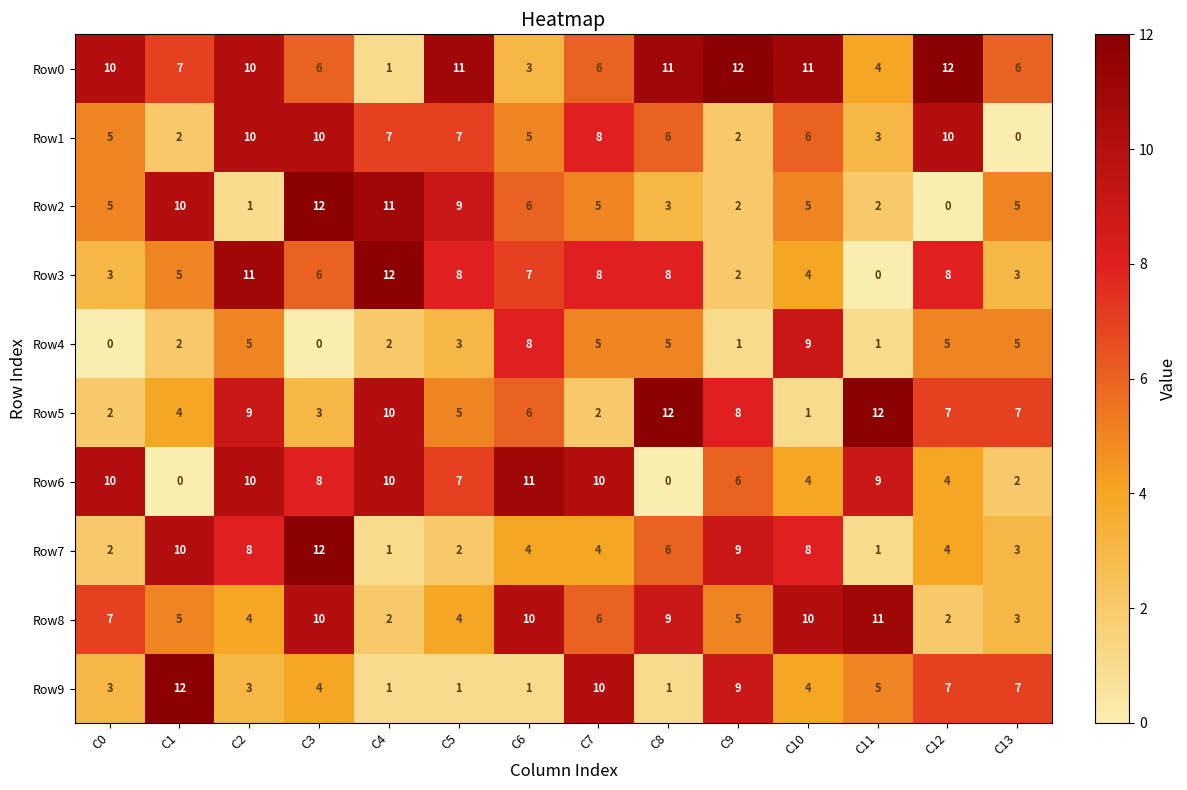

The Row3 series shows 13 at C7. True or false?

False